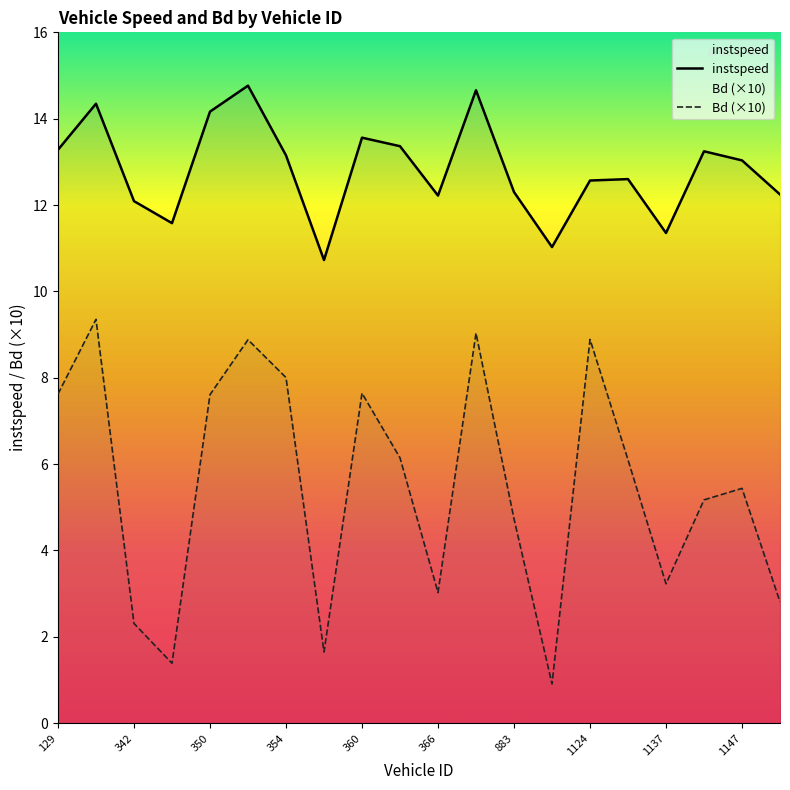

The Bd (×10) series shows 4.7 at 883. True or false?

True